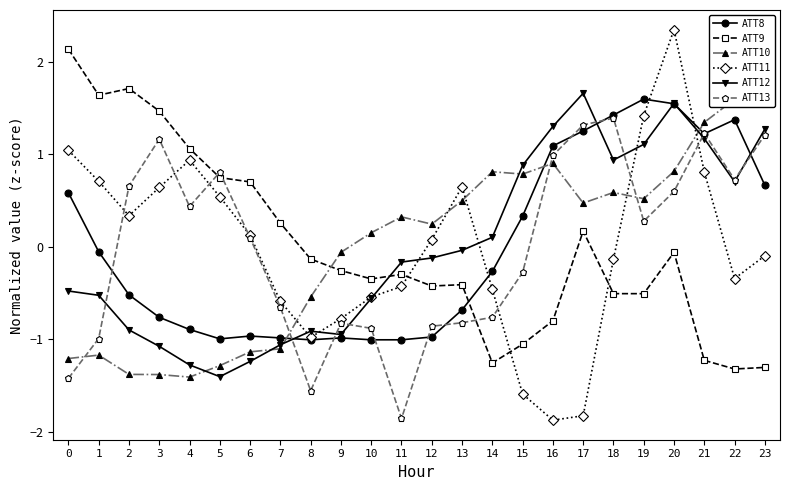

True or false: ATT8 and ATT13 cross at least once.

True